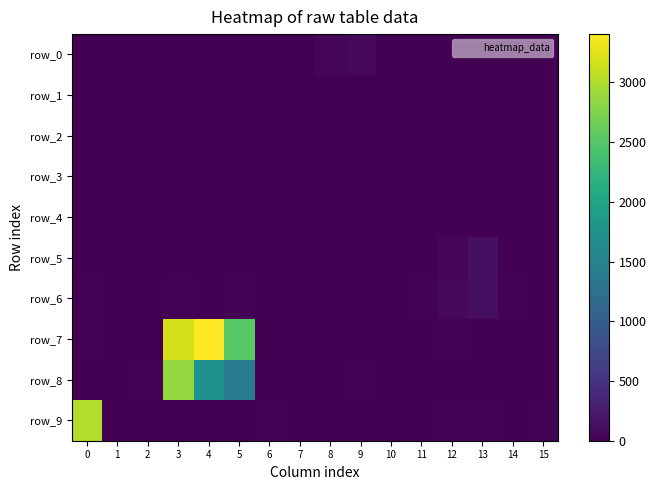

Reading left to right, what are all the values shown in this chart?

row_0: 6	0	0	2	3	4	5	11	48	74	6	2	2	8	0	0
row_1: 0	0	0	5	9	7	0	0	1	1	5	1	0	0	0	0
row_2: 0	3	4	4	1	10	2	2	10	4	0	0	0	1	4	0
row_3: 0	4	0	1	2	0	0	0	1	0	3	0	0	0	0	0
row_4: 1	5	3	0	0	4	0	4	0	0	0	0	0	11	6	0
row_5: 0	0	1	0	10	11	0	0	0	0	0	6	44	144	12	0
row_6: 17	9	6	22	12	20	0	1	4	0	0	16	76	129	24	7
row_7: 18	0	9	3189	3405	2526	11	0	0	0	2	10	21	2	0	0
row_8: 0	0	19	2861	1717	1388	0	0	0	18	0	0	0	0	0	0
row_9: 3008	0	0	0	3	6	21	0	0	0	0	0	20	18	12	17